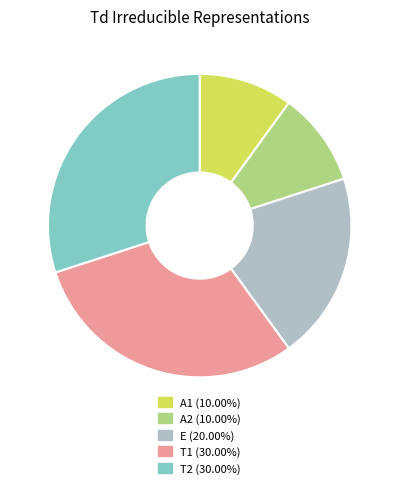

Do A2 (10.00%) and A1 (10.00%) together represent more than half of the pie?

No